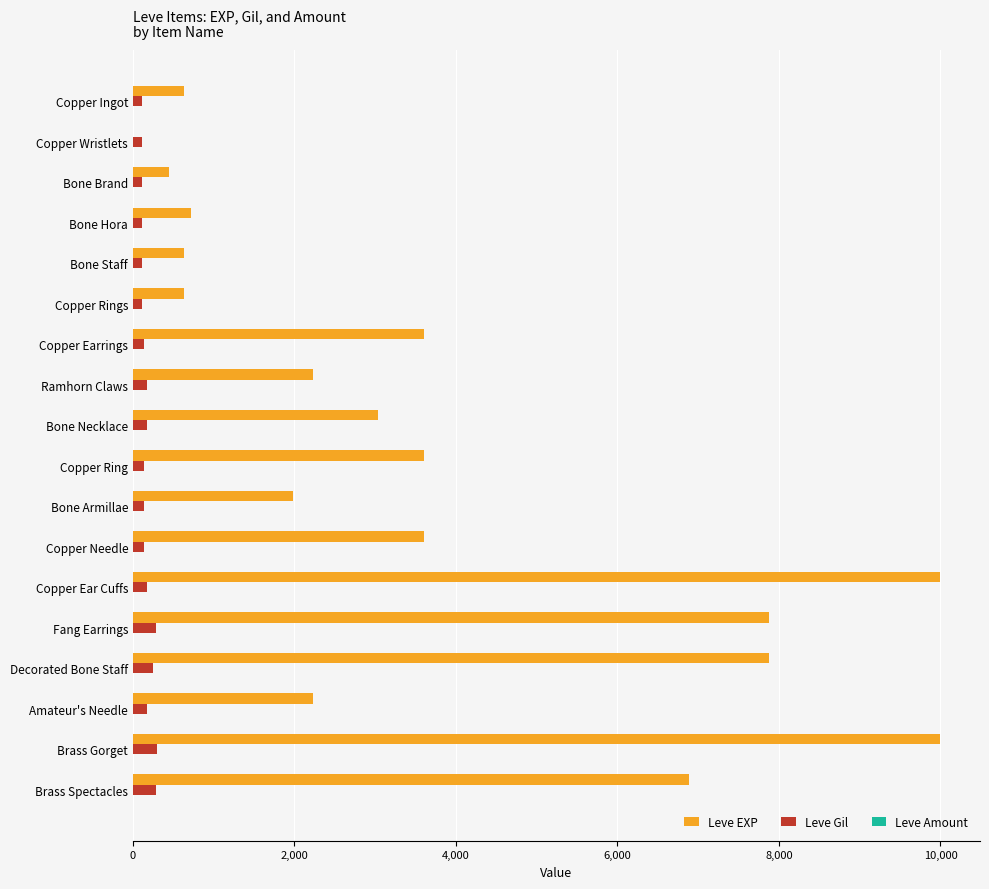

Between Copper Ring and Brass Spectacles, which series saw the biggest shift?

Leve EXP